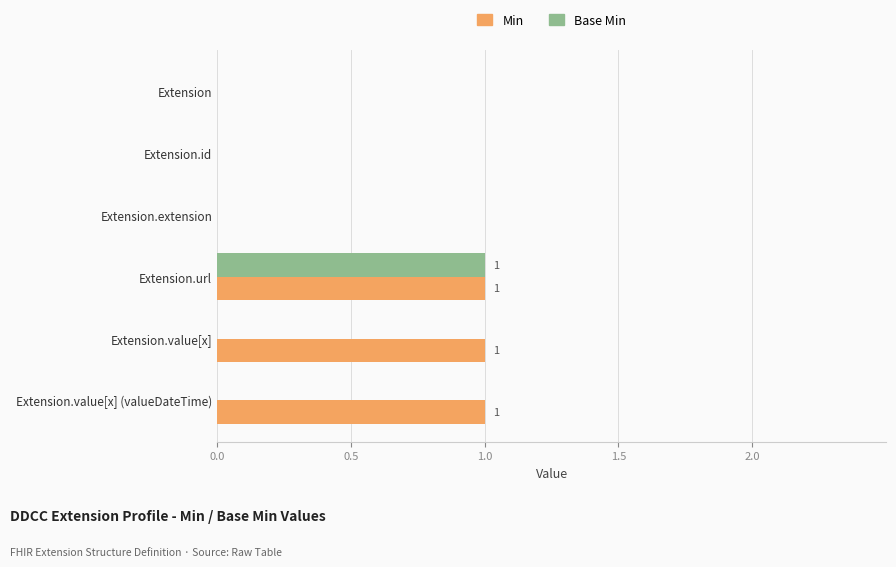

Between Extension and Extension.value[x] (valueDateTime), which series saw the biggest shift?

Min